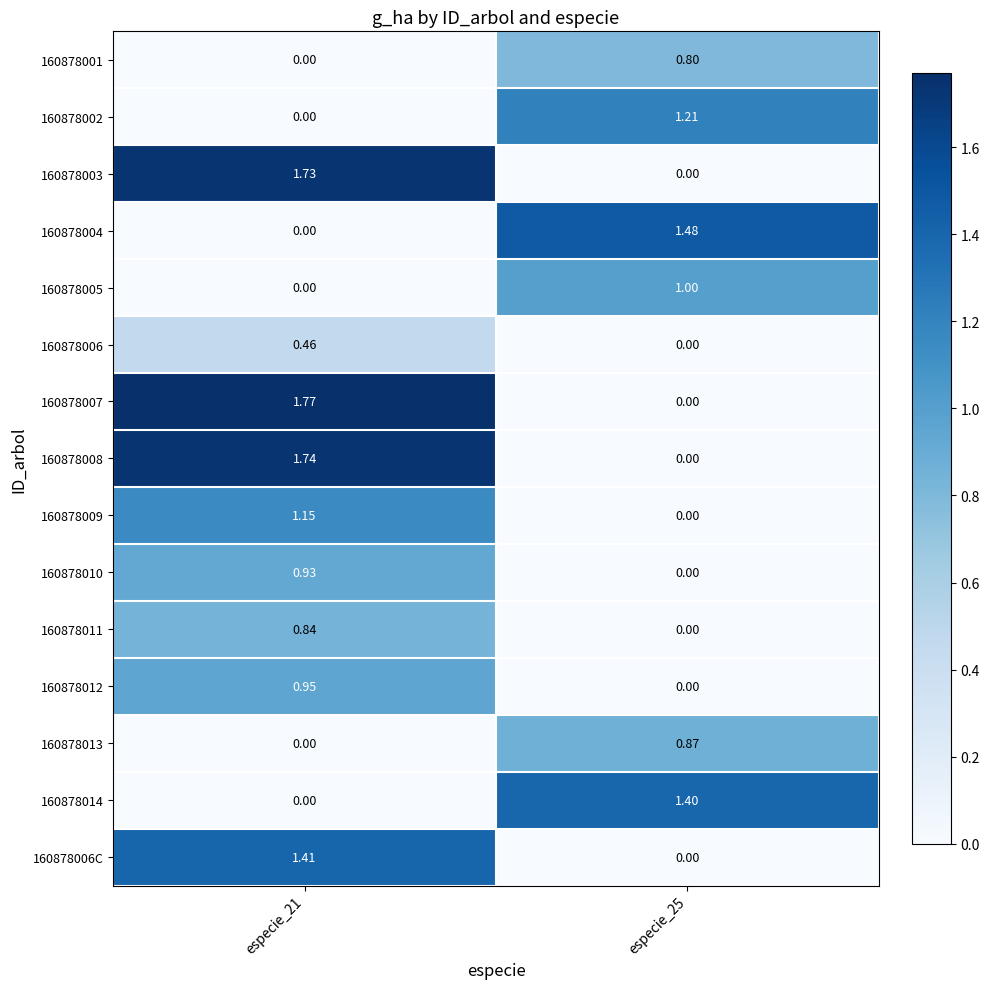

Is the value of 160878008 at especie_21 greater than the value of 160878012 at especie_21?

Yes